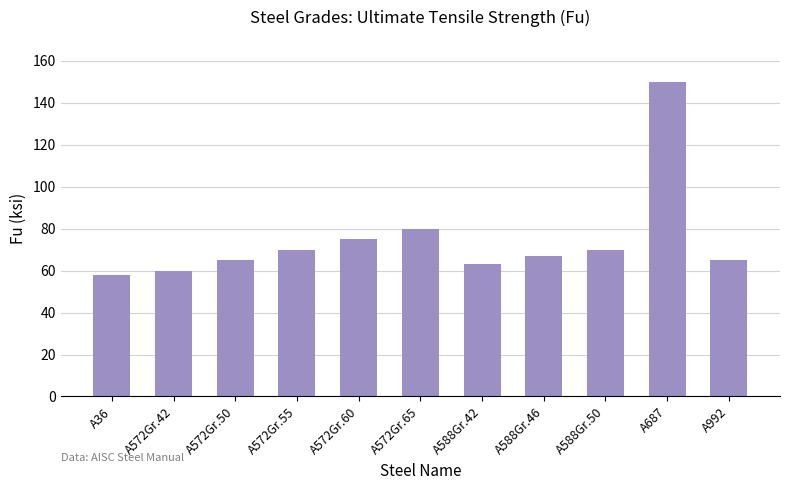

What position from the right is A572Gr.65?

6